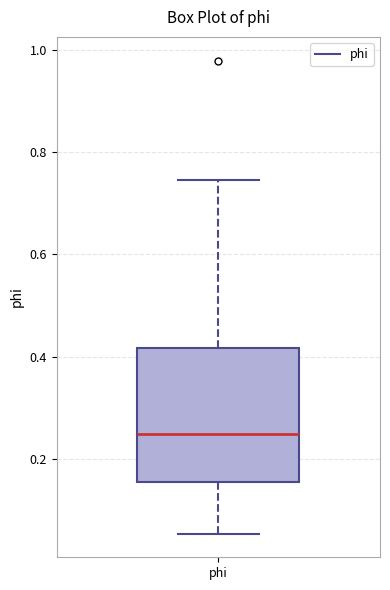

Read this box plot against the y-axis: the position of the median line, the range covered by the box, and the ends of both whiskers. The values are not printed on the chart, so give them approximately, as read against the axis.

median 0.24, box 0.16 to 0.42, whiskers 0.06 to 0.74